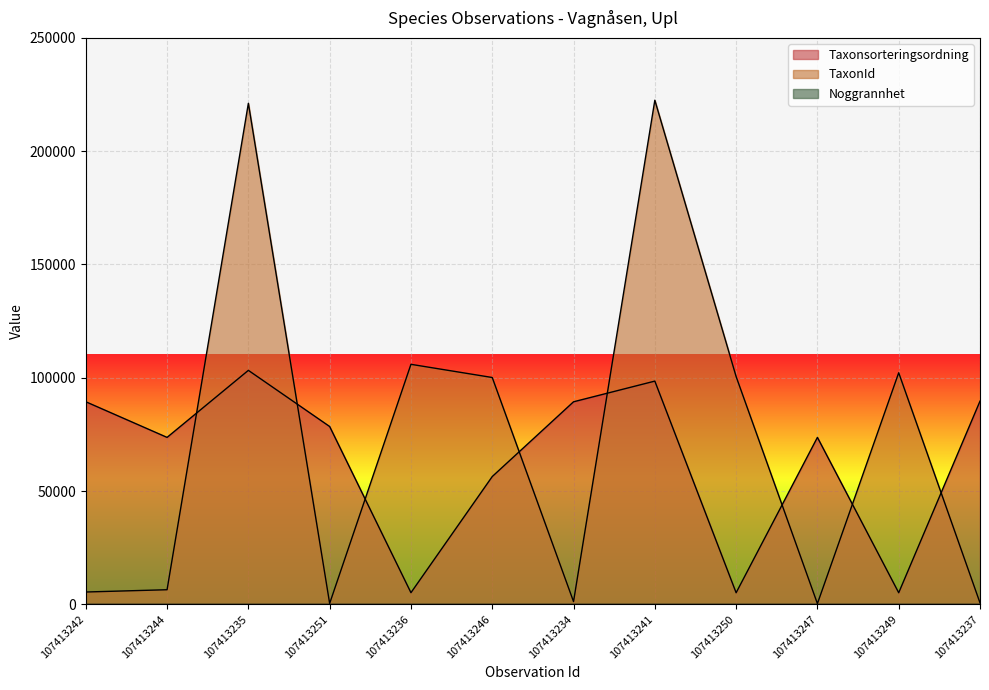

What is the average value of the TaxonId series?

72236